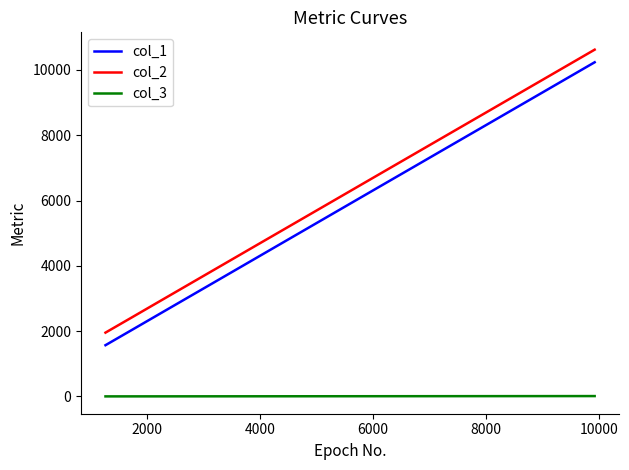

What is the smallest value displayed?

1.0